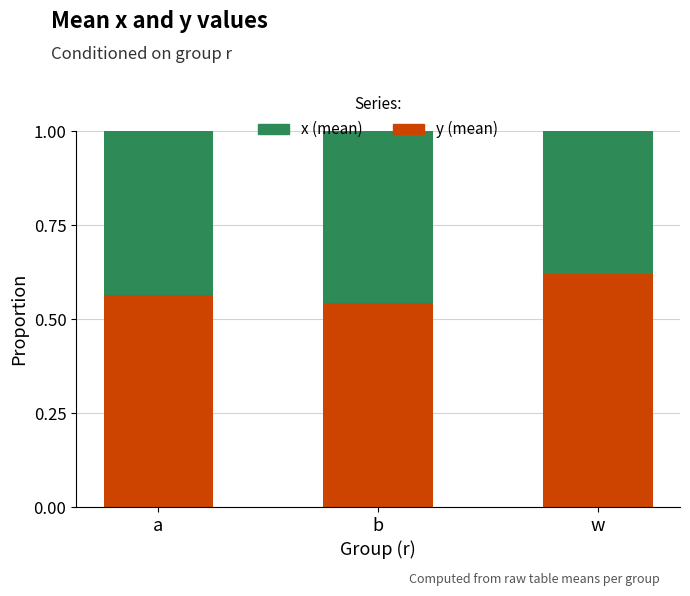

Rank the categories by y (mean) value from highest to lowest.

w, a, b